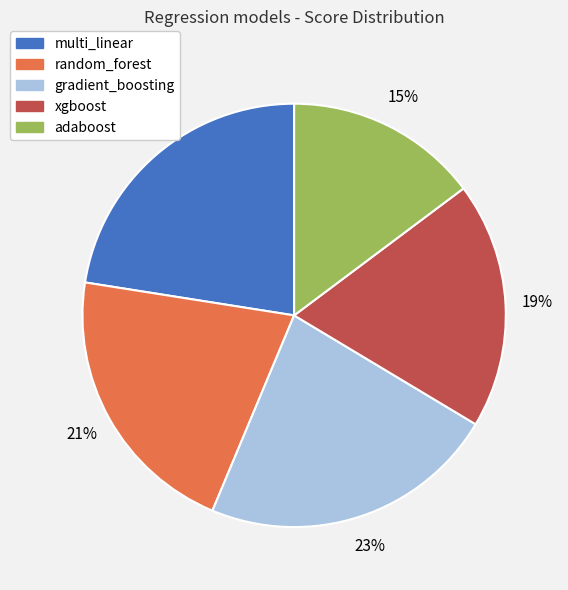

Combined, do random_forest and multi_linear account for over 50%?

No